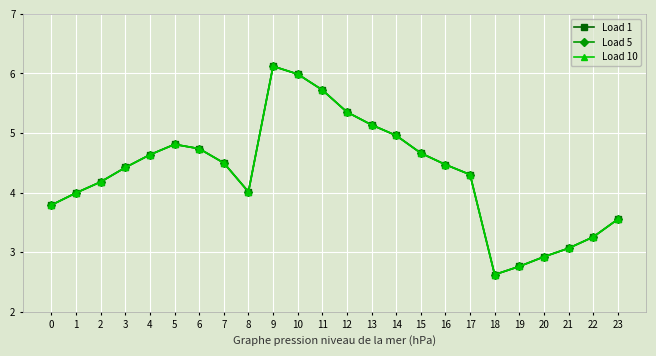

Reading left to right, list all the values displayed in this chart.

Load 1: 3.8	4.0	4.2	4.4	4.6	4.8	4.7	4.5	4.0	6.1	6.0	5.7	5.4	5.1	5.0	4.7	4.5	4.3	2.6	2.8	2.9	3.1	3.3	3.6
Load 5: 3.8	4.0	4.2	4.4	4.6	4.8	4.7	4.5	4.0	6.1	6.0	5.7	5.4	5.1	5.0	4.7	4.5	4.3	2.6	2.8	2.9	3.1	3.3	3.6
Load 10: 3.8	4.0	4.2	4.4	4.6	4.8	4.7	4.5	4.0	6.1	6.0	5.7	5.4	5.1	5.0	4.7	4.5	4.3	2.6	2.8	2.9	3.1	3.3	3.6